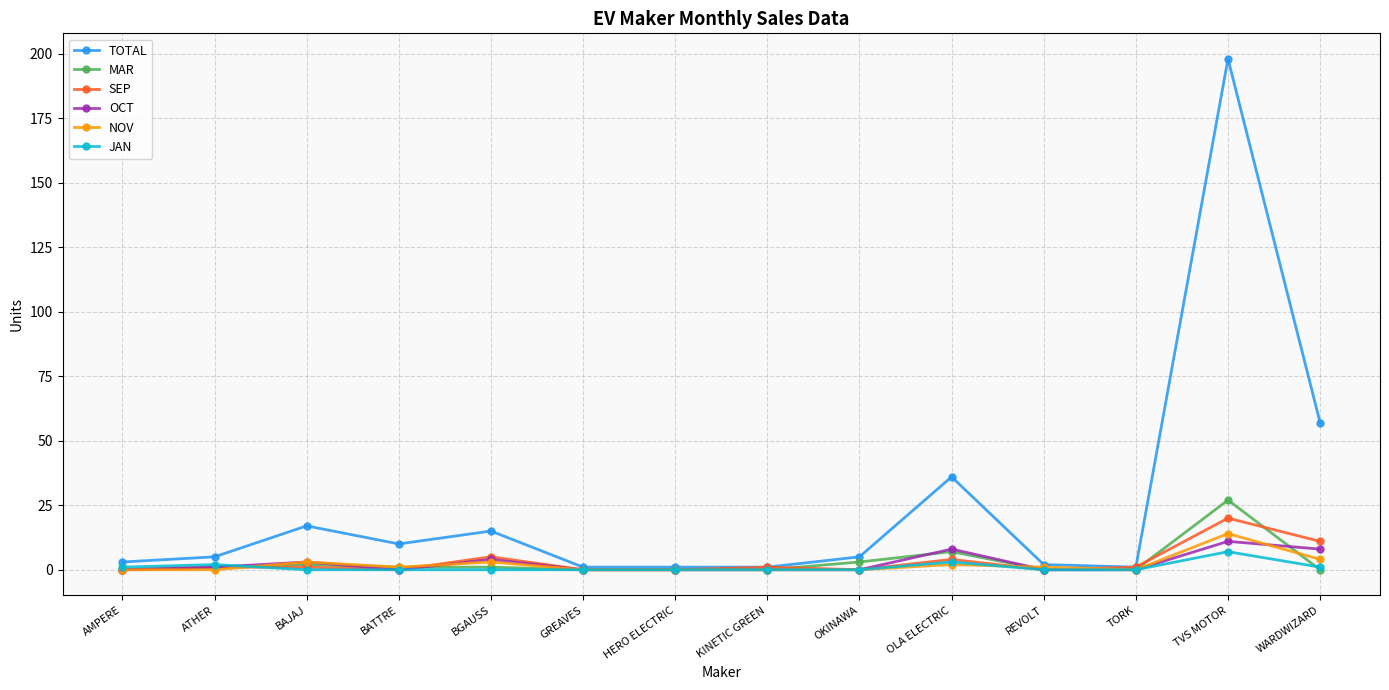

Reading left to right, extract all data points from this chart.

TOTAL: AMPERE=3	ATHER=5	BAJAJ=17	BATTRE=10	BGAUSS=15	GREAVES=1	HERO ELECTRIC=1	KINETIC GREEN=1	OKINAWA=5	OLA ELECTRIC=36	REVOLT=2	TORK=1	TVS MOTOR=198	WARDWIZARD=57
MAR: AMPERE=0	ATHER=1	BAJAJ=2	BATTRE=1	BGAUSS=1	GREAVES=0	HERO ELECTRIC=0	KINETIC GREEN=0	OKINAWA=3	OLA ELECTRIC=7	REVOLT=0	TORK=0	TVS MOTOR=27	WARDWIZARD=0
SEP: AMPERE=0	ATHER=1	BAJAJ=1	BATTRE=0	BGAUSS=5	GREAVES=0	HERO ELECTRIC=0	KINETIC GREEN=1	OKINAWA=0	OLA ELECTRIC=4	REVOLT=0	TORK=1	TVS MOTOR=20	WARDWIZARD=11
OCT: AMPERE=0	ATHER=1	BAJAJ=3	BATTRE=0	BGAUSS=4	GREAVES=0	HERO ELECTRIC=0	KINETIC GREEN=0	OKINAWA=0	OLA ELECTRIC=8	REVOLT=0	TORK=0	TVS MOTOR=11	WARDWIZARD=8
NOV: AMPERE=0	ATHER=0	BAJAJ=3	BATTRE=1	BGAUSS=3	GREAVES=0	HERO ELECTRIC=0	KINETIC GREEN=0	OKINAWA=0	OLA ELECTRIC=2	REVOLT=1	TORK=0	TVS MOTOR=14	WARDWIZARD=4
JAN: AMPERE=1	ATHER=2	BAJAJ=0	BATTRE=0	BGAUSS=0	GREAVES=0	HERO ELECTRIC=0	KINETIC GREEN=0	OKINAWA=0	OLA ELECTRIC=3	REVOLT=0	TORK=0	TVS MOTOR=7	WARDWIZARD=1